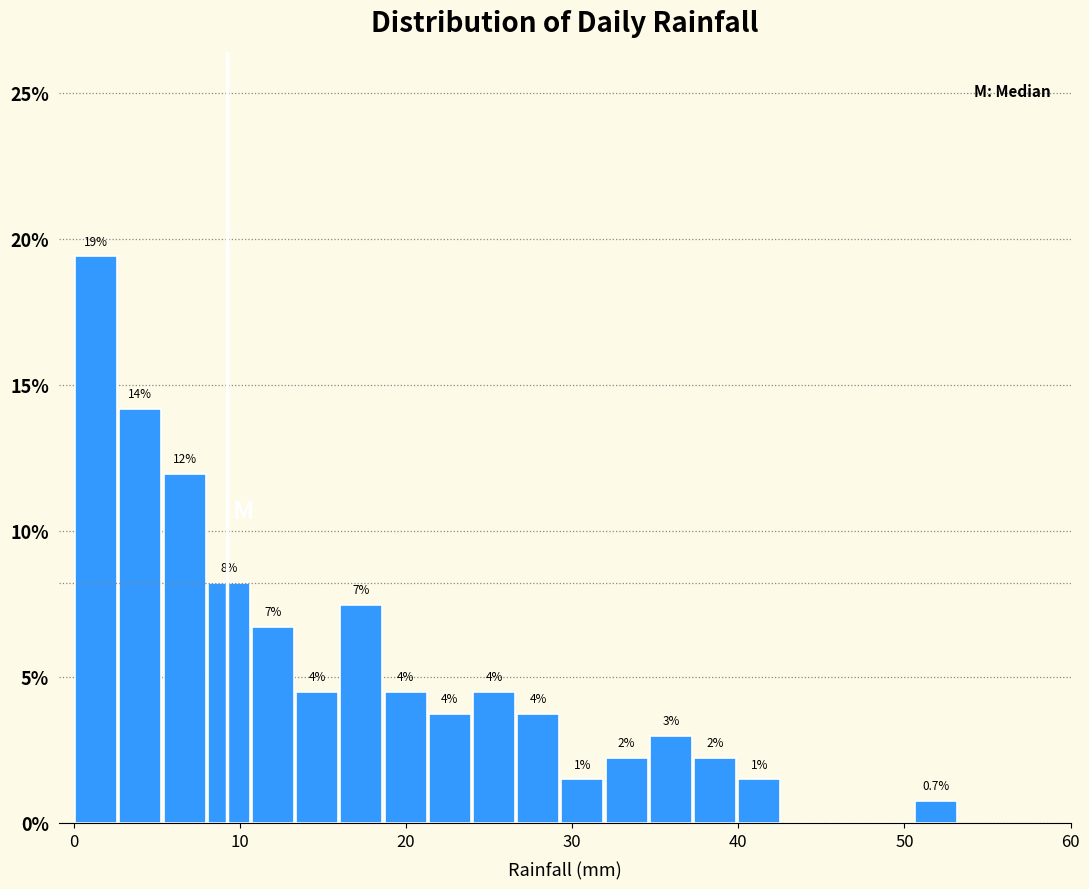

Read against the x-axis, roughly where is the centre of the tallest bar?

1